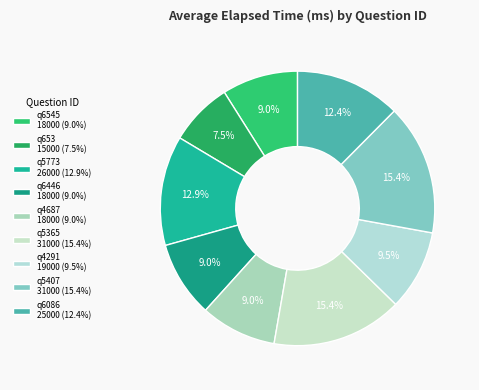

What is the ratio of the value at q5407 to the value at q4687?

1.7